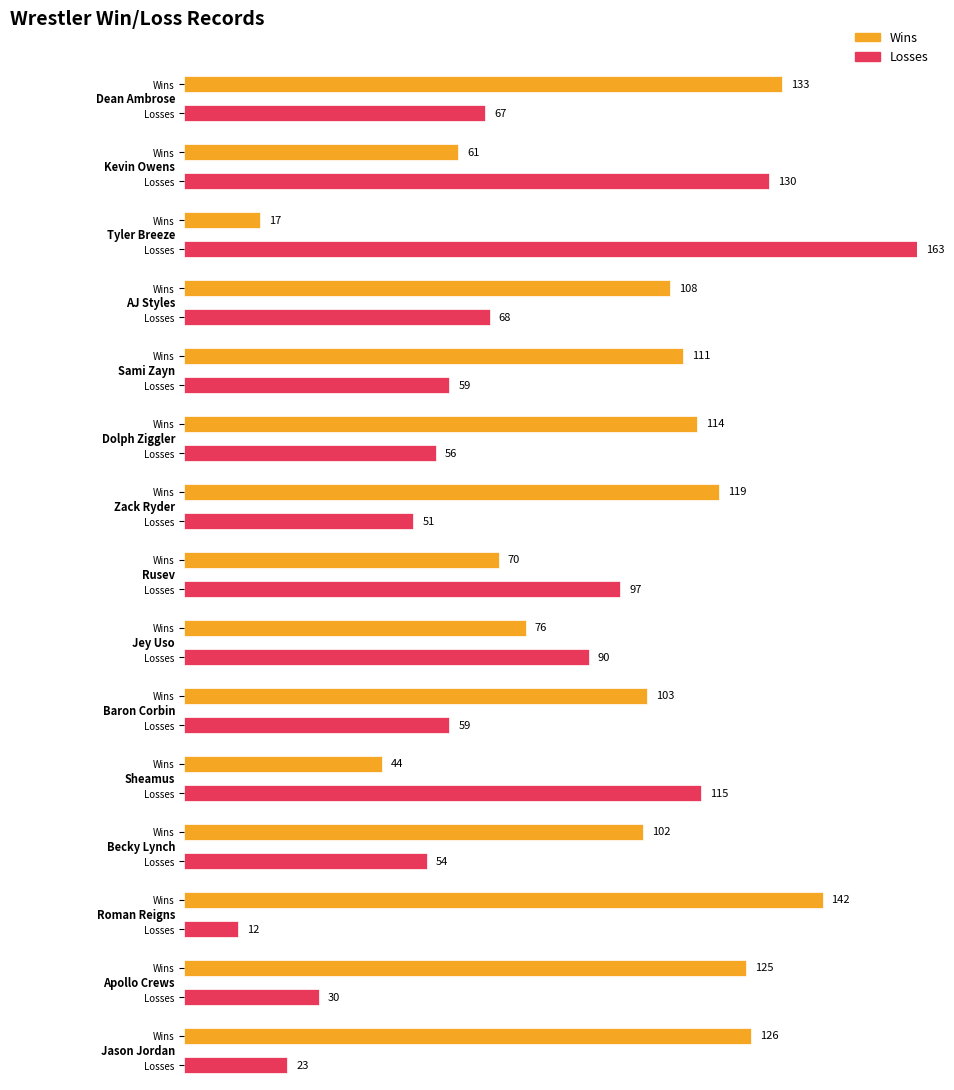

Which label corresponds to the smallest value in the chart?

Roman Reigns